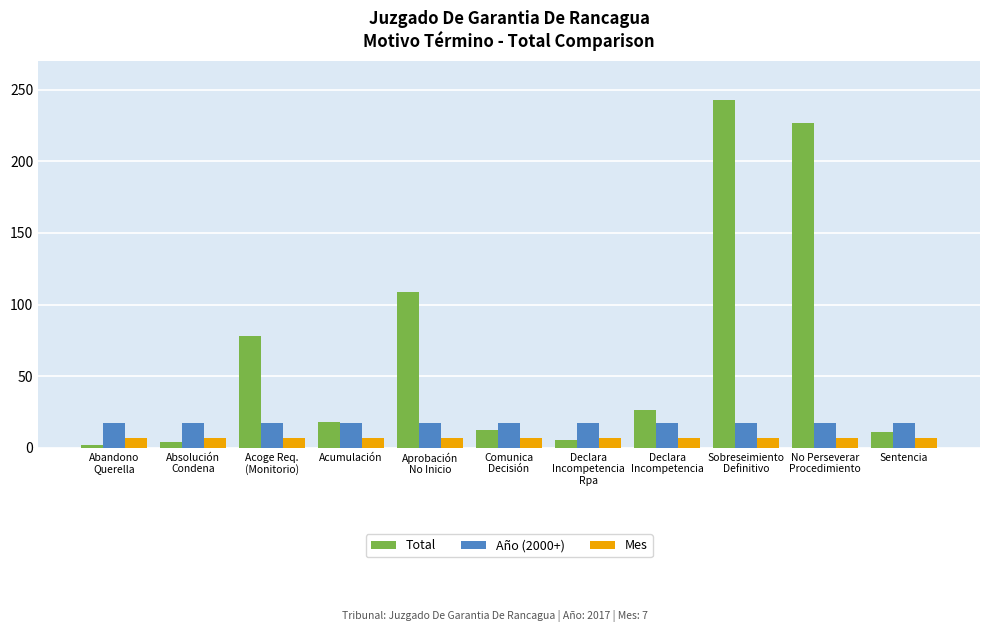

Rank the series by their average value, from lowest to highest.

Mes, Año (2000+), Total